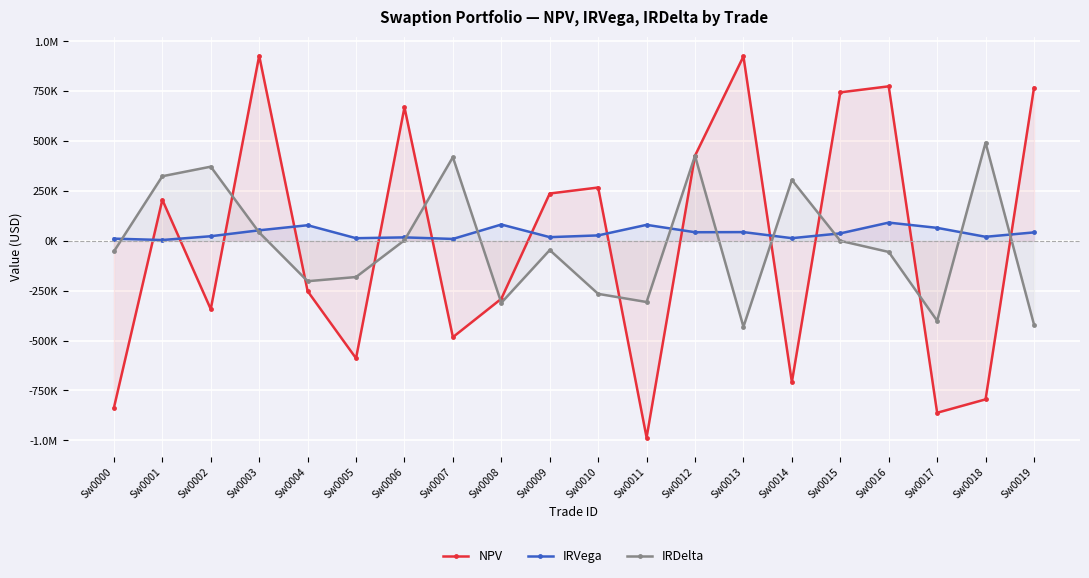

True or false: NPV has more than 0 points higher than both neighbors.

True